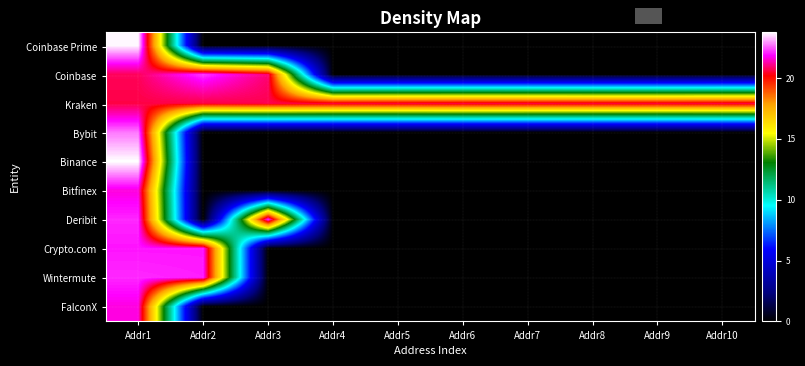

Count the number of categories in the chart.

10